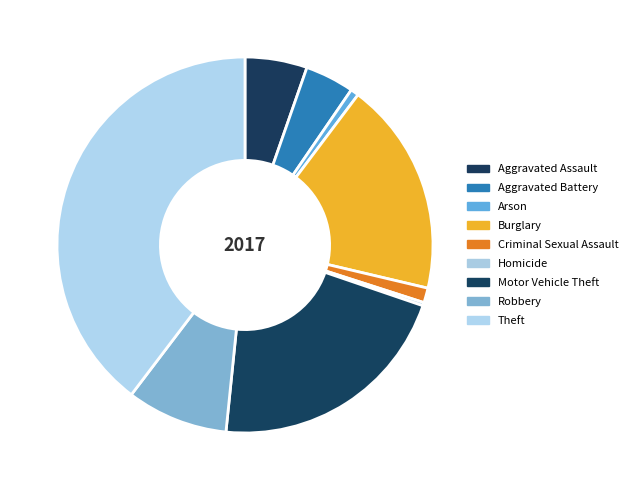

To the nearest percent, what portion does Arson represent?

1%